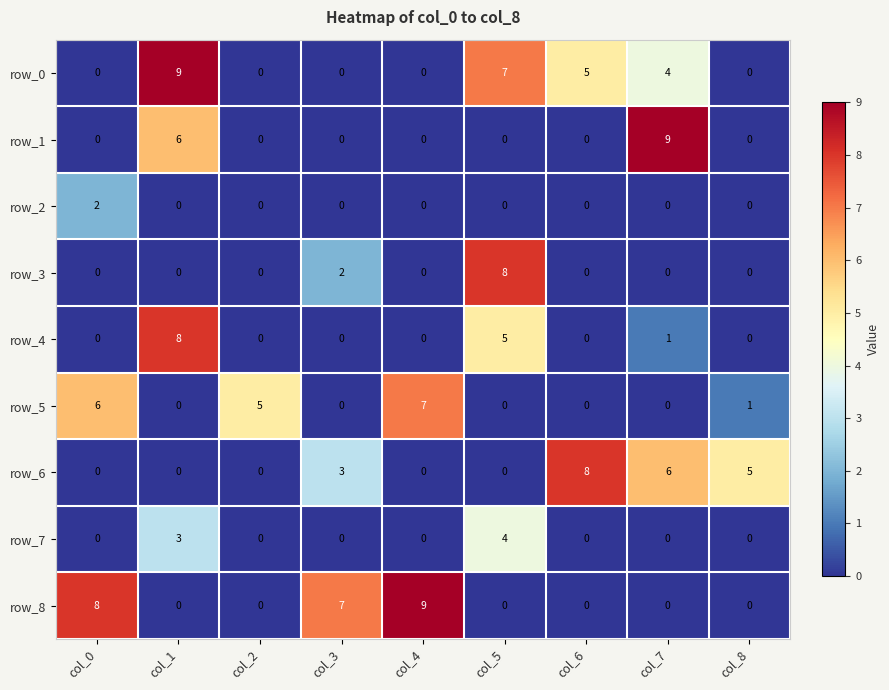

What value does the row_5 series have at col_2?

5